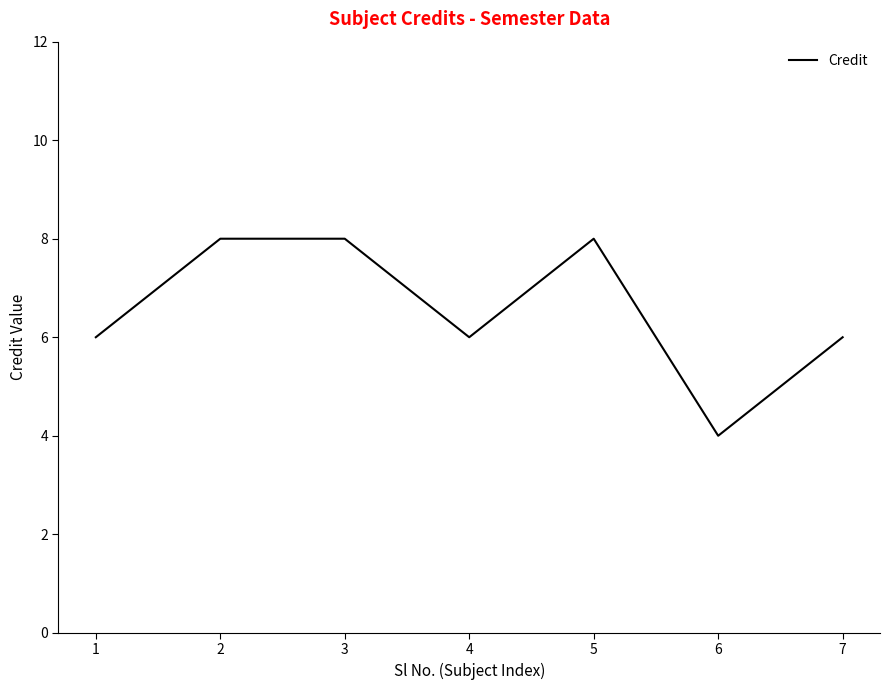

What is the maximum value shown in the chart?

8